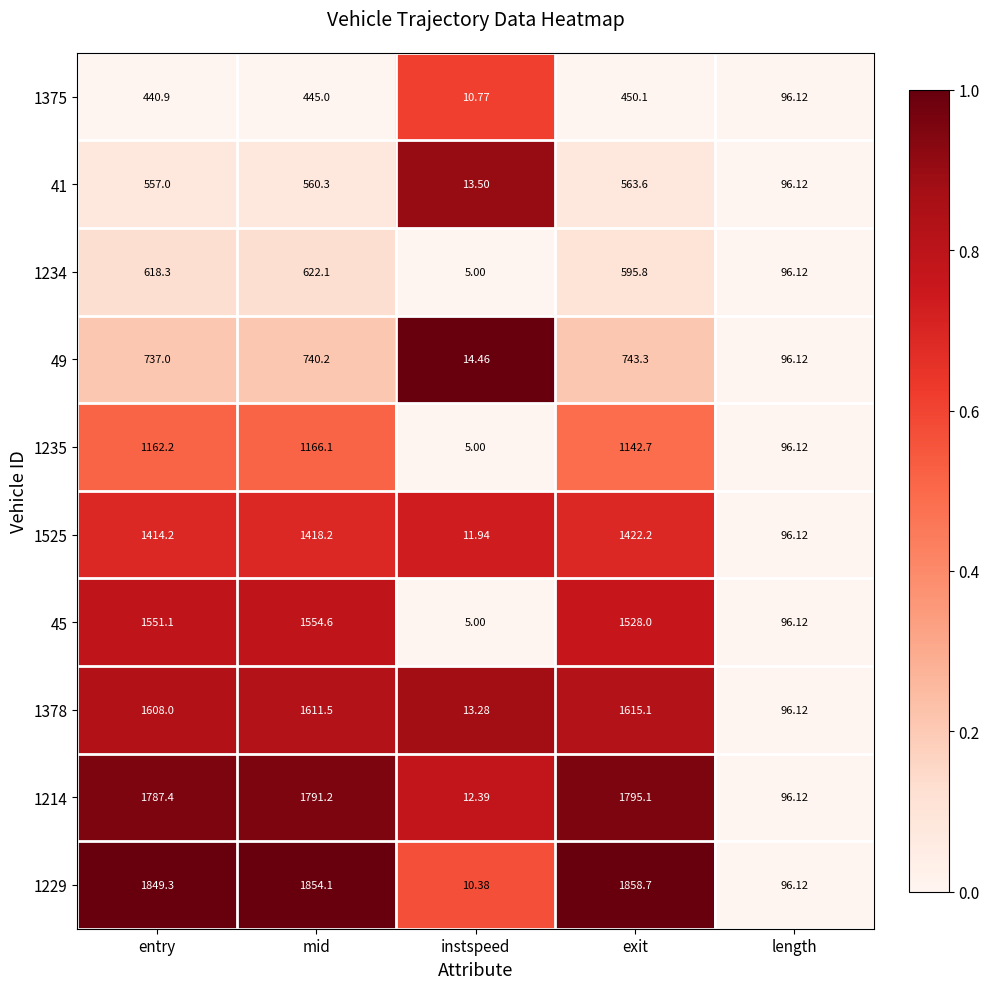

At which category is the sum across all series the highest?

mid